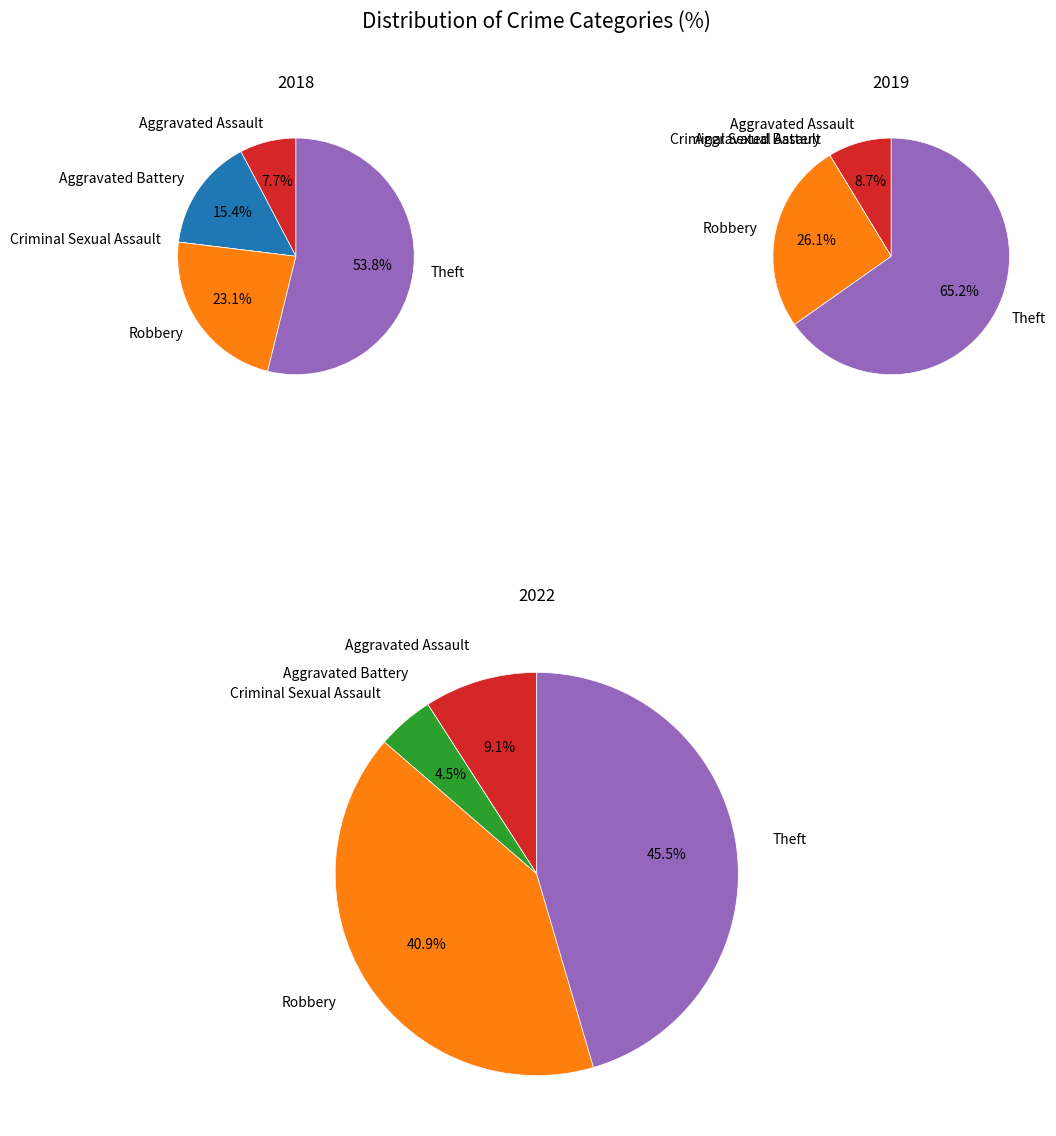

How many segments does this pie chart have?

5